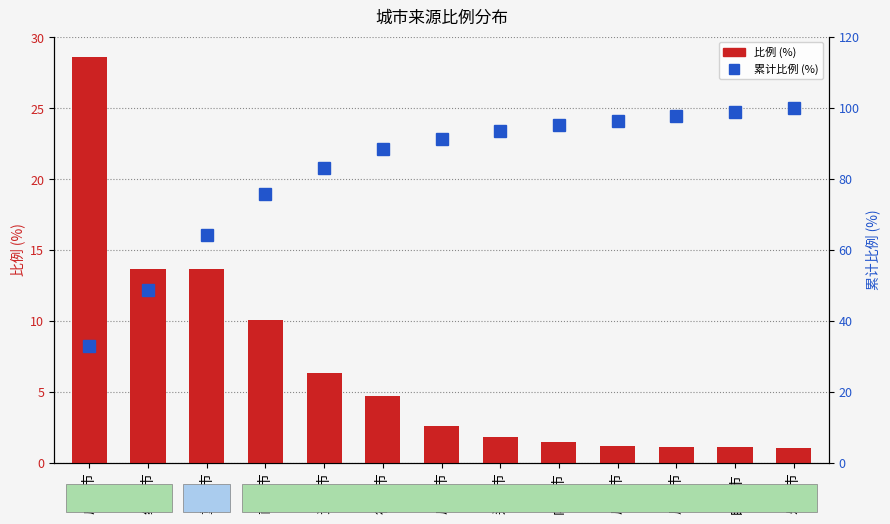

Rank the series at 达州市 from highest to lowest value.

累计比例, 比例